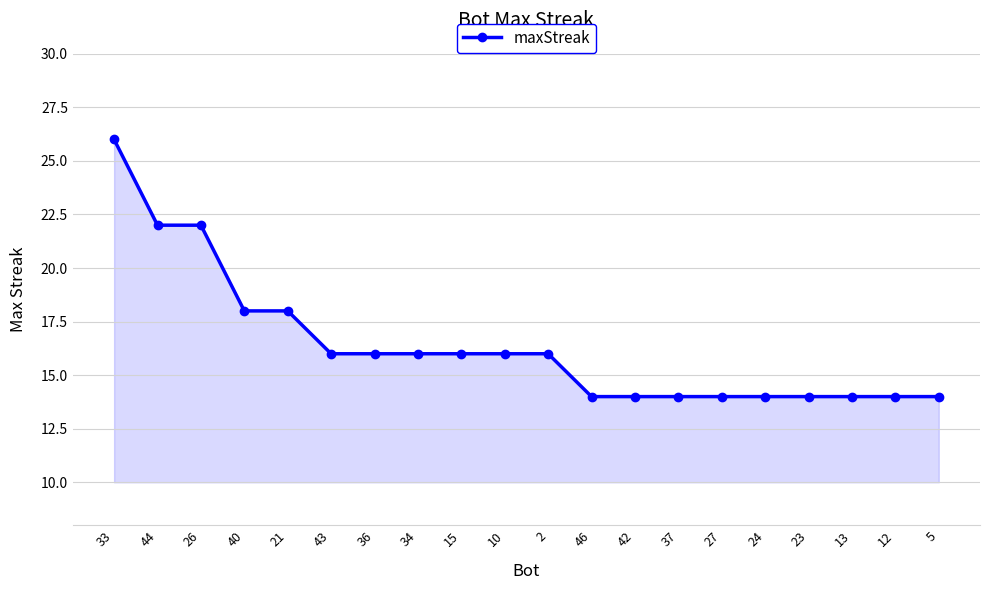

What position from the left is 33?

1